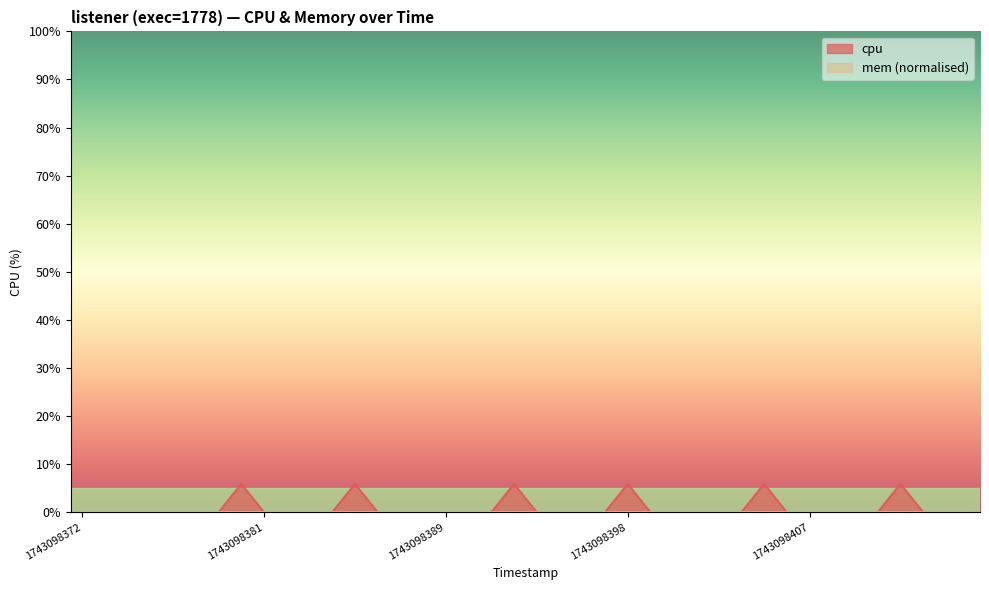

How many lines are shown in the chart?

2